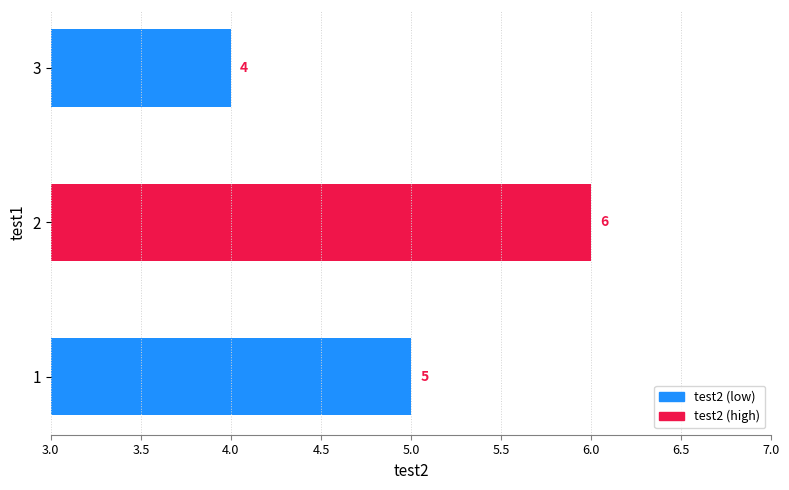

What is the sum of all values?

15